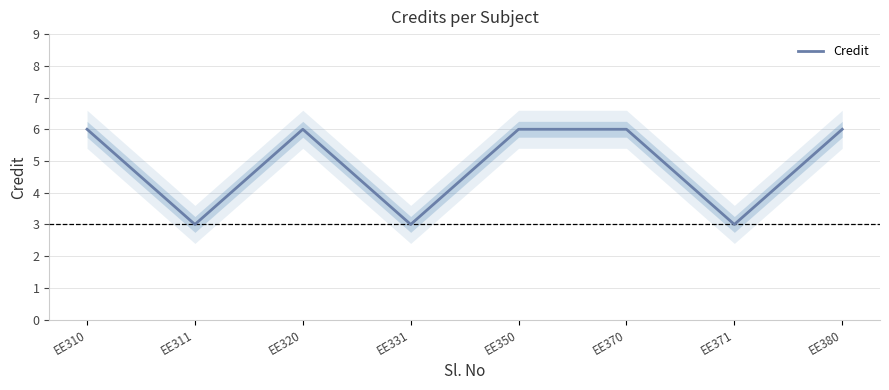

True or false: the data has more than 1 interior local peaks.

False